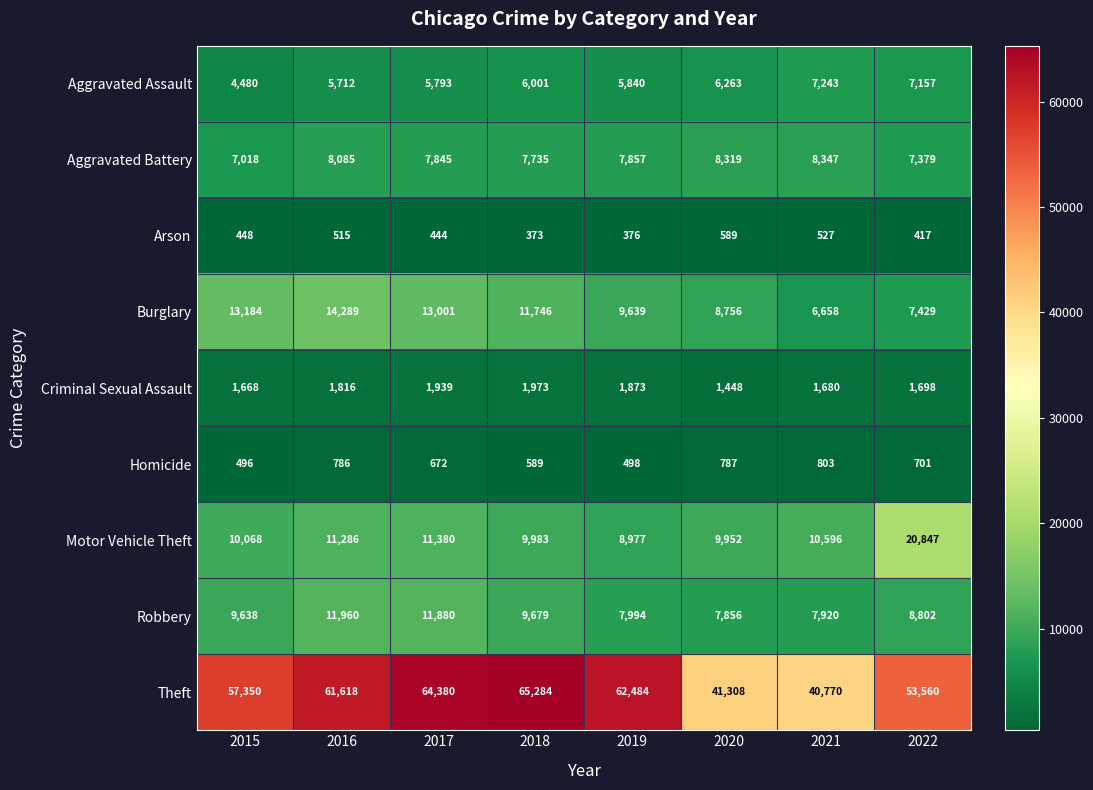

What is the difference between the maximum and minimum values in the Aggravated Assault series?

2763